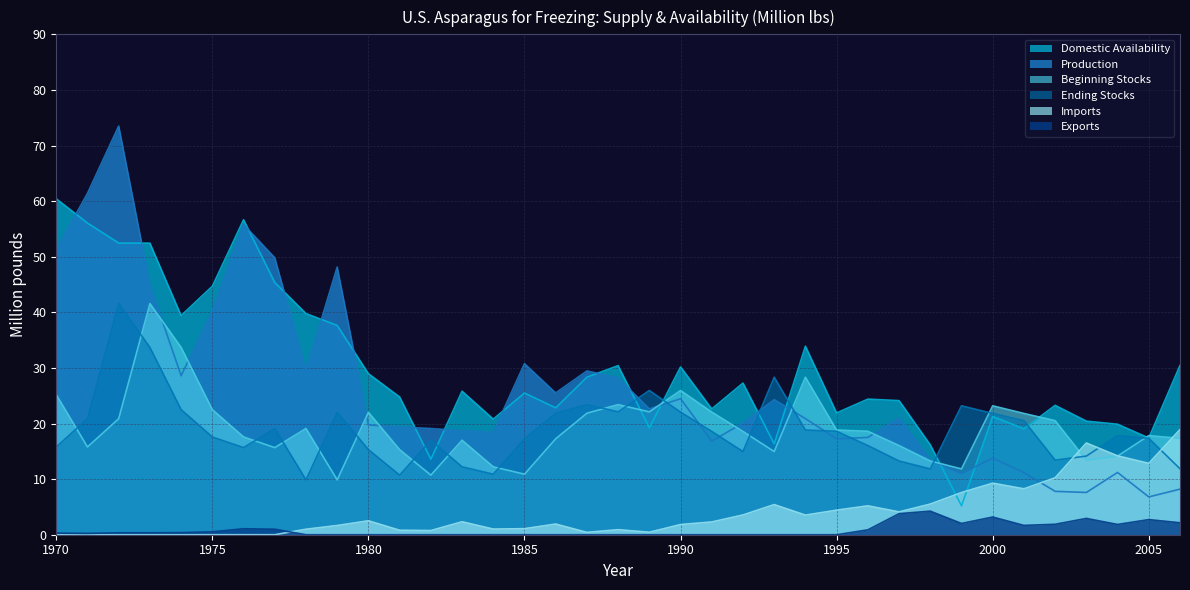

What is the total value across all series at 1985?

85.5